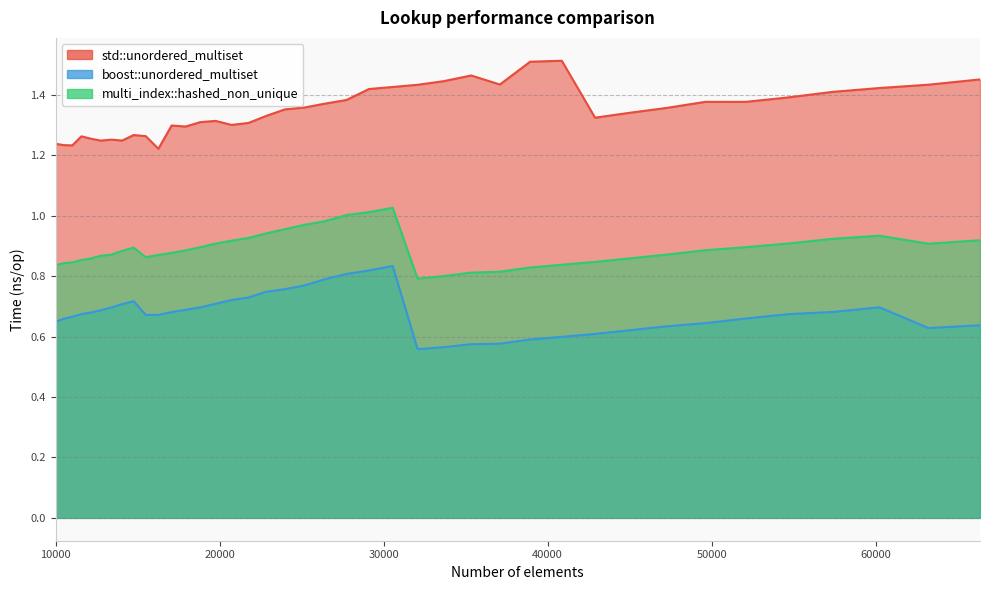

How many categories are shown in the chart?

40